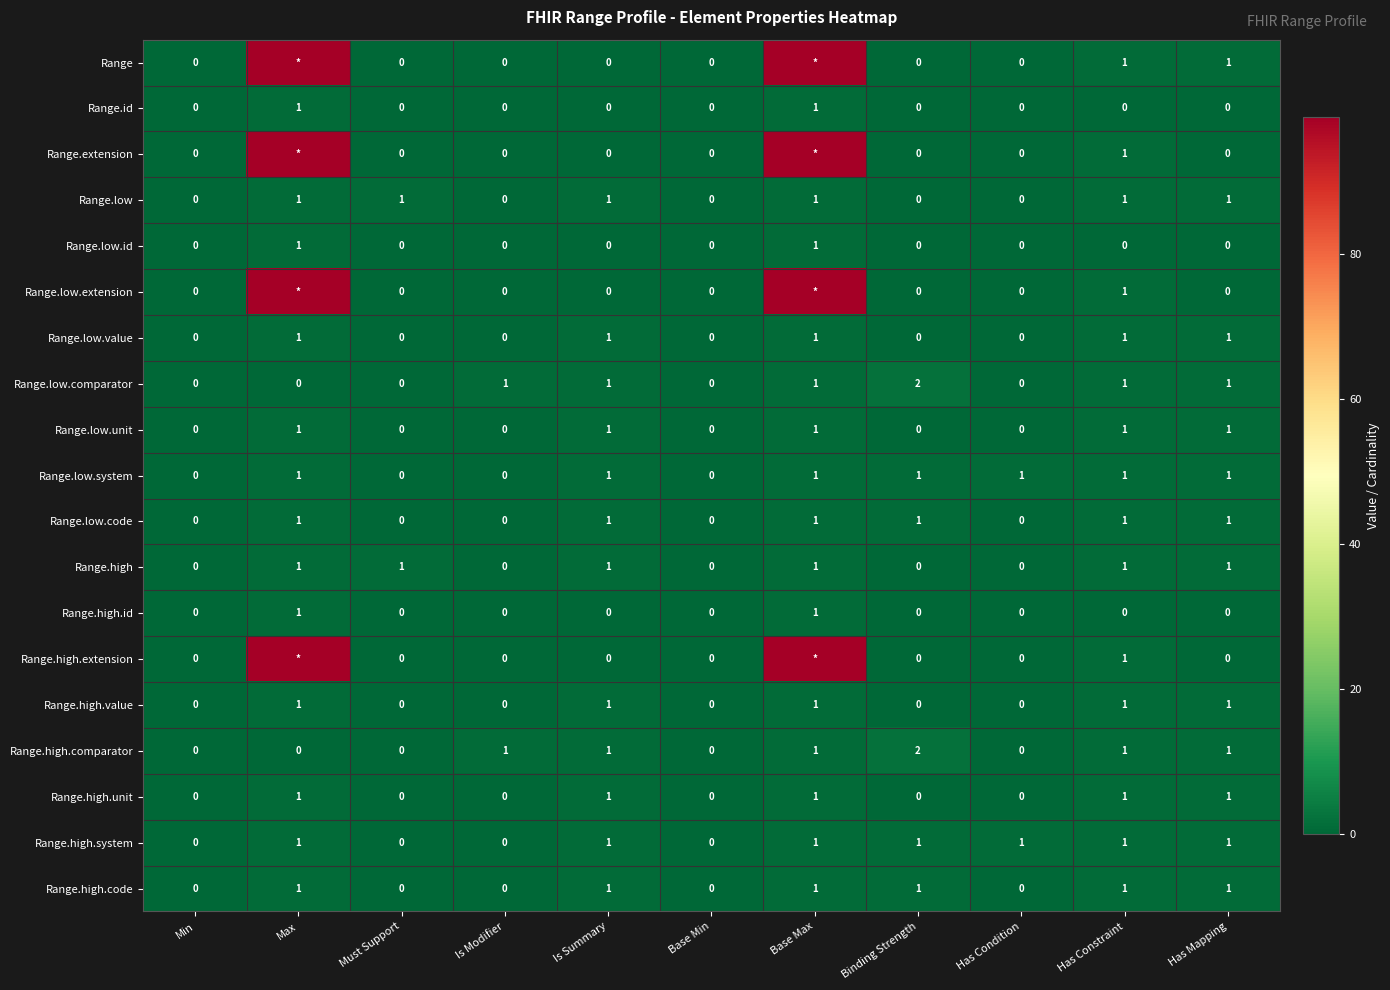

The Range.high.comparator series shows 1 at Base Min. True or false?

False